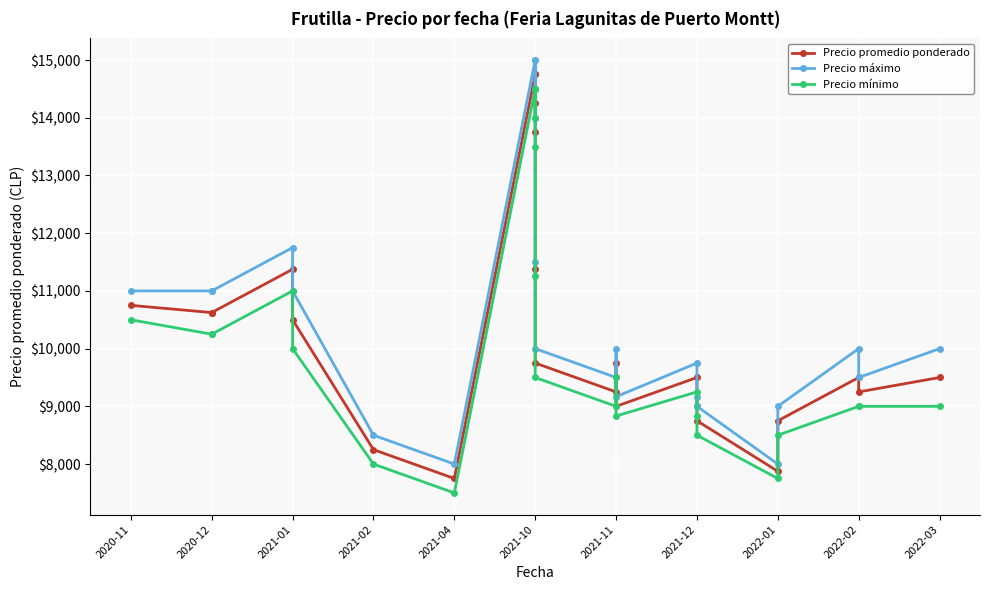

What is the value of the Precio mínimo point at the 24th from the left?

9000